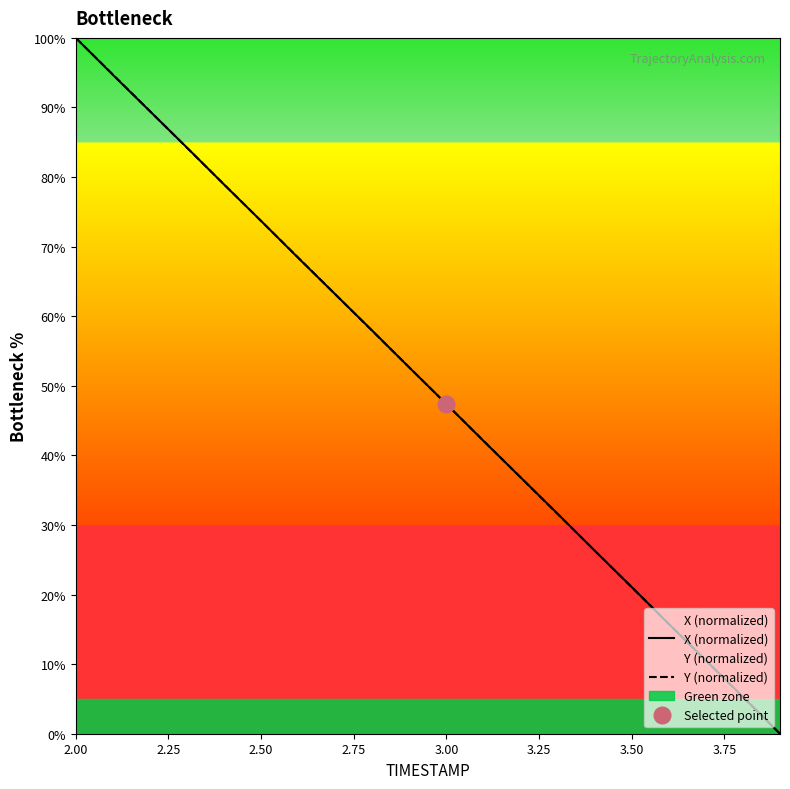

True or false: Y (normalized) has a value of 103.2 at 2.50.

False